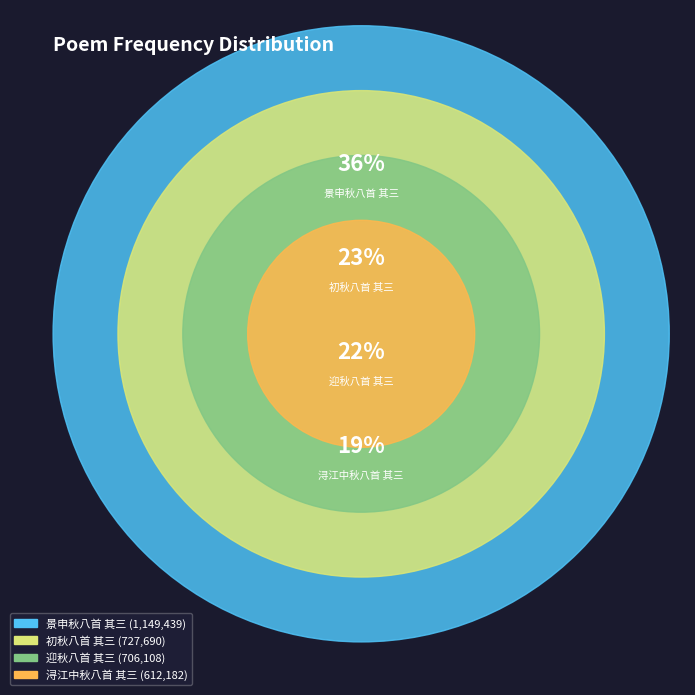

Rank the categories by value from lowest to highest.

浔江中秋八首 其三, 迎秋八首 其三, 初秋八首 其三, 景申秋八首 其三